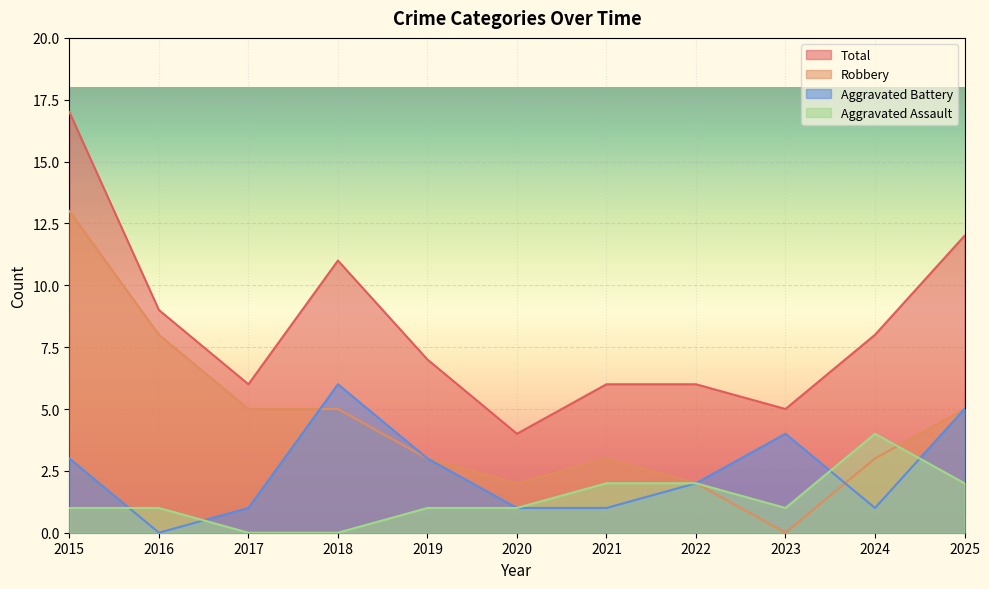

List the series in order of their peak value, lowest first.

Aggravated Assault, Aggravated Battery, Robbery, Total